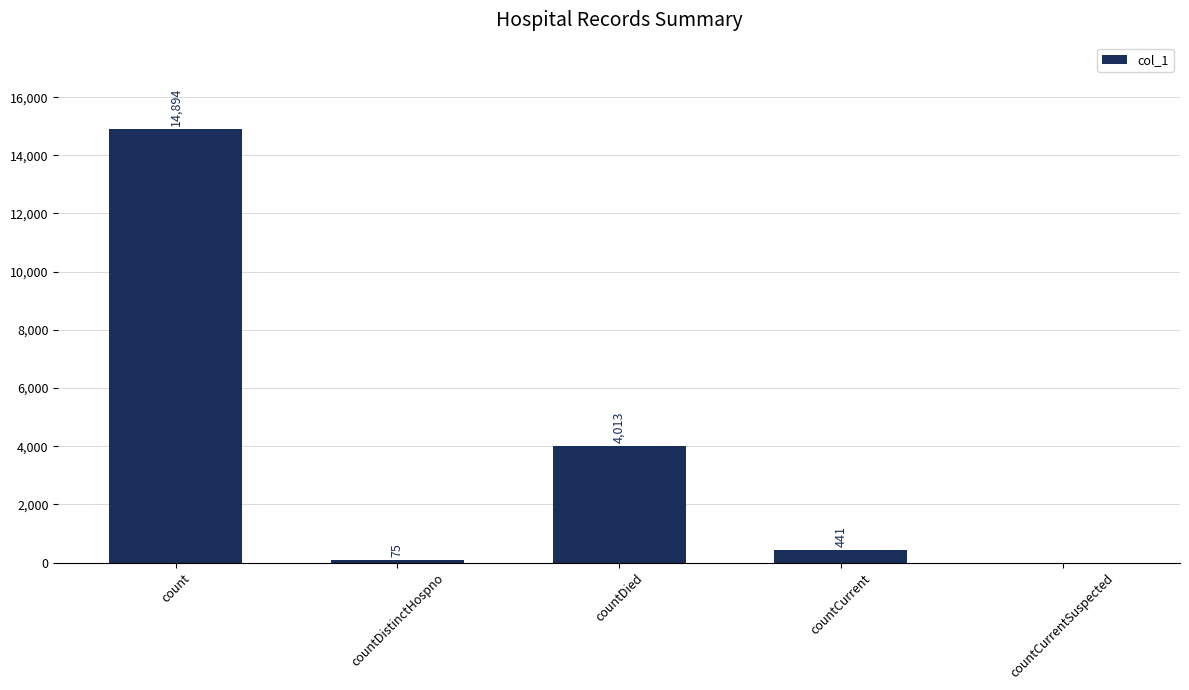

True or false: the data shows 14894 at count.

True